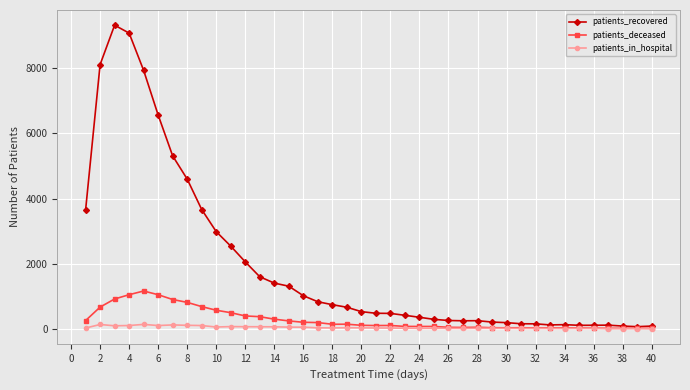

Which series has the largest range (max minus min)?

patients_recovered